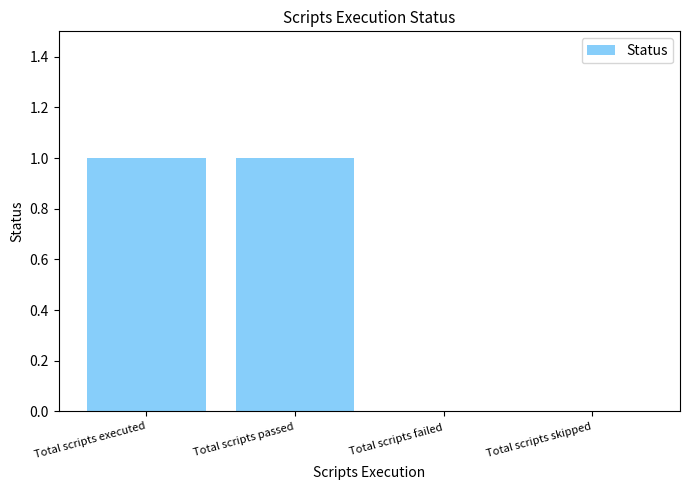

Between Total scripts passed and Total scripts skipped, which is larger?

Total scripts passed